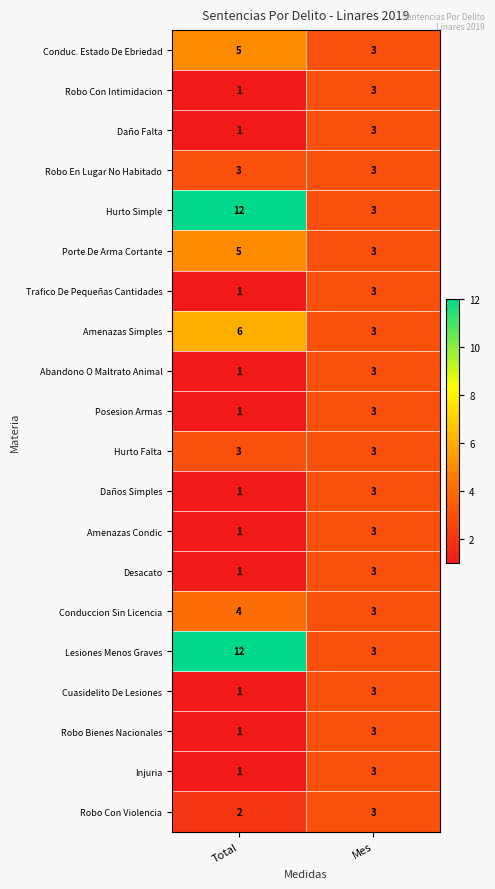

What is the total value across all series at Mes?

60